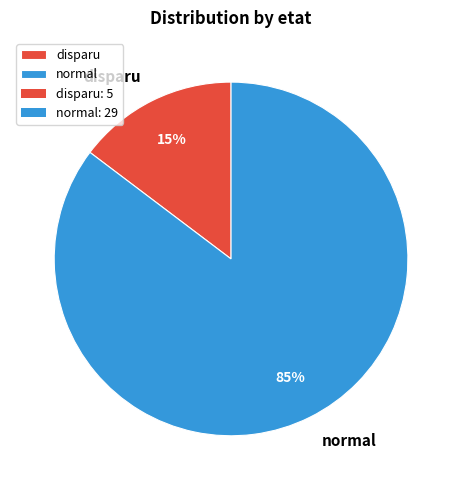

Which category has the biggest portion of the pie?

normal